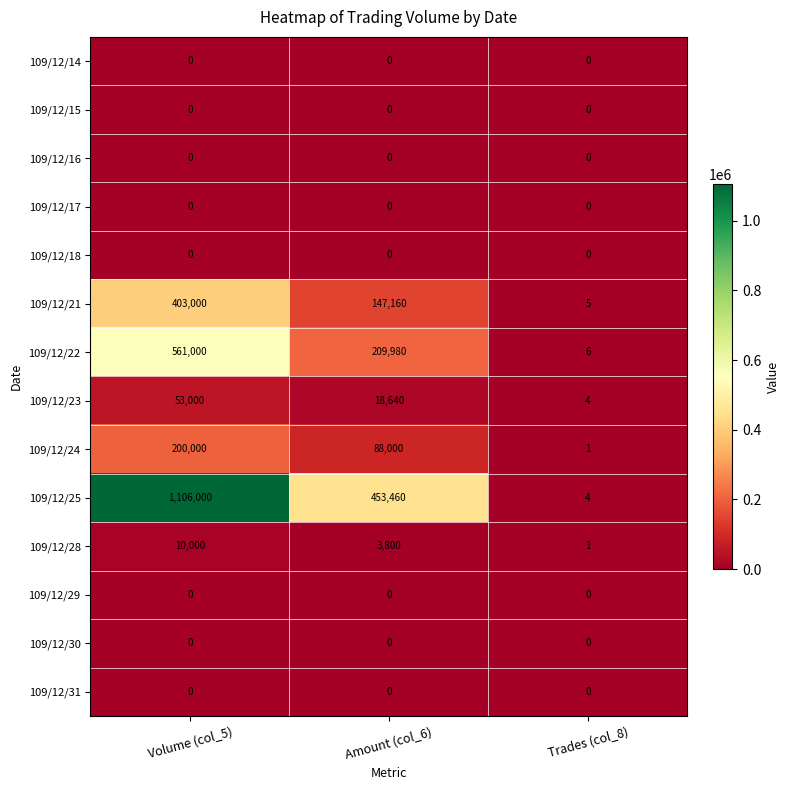

At which label does 109/12/28 first exceed 3800?

Volume (col_5)